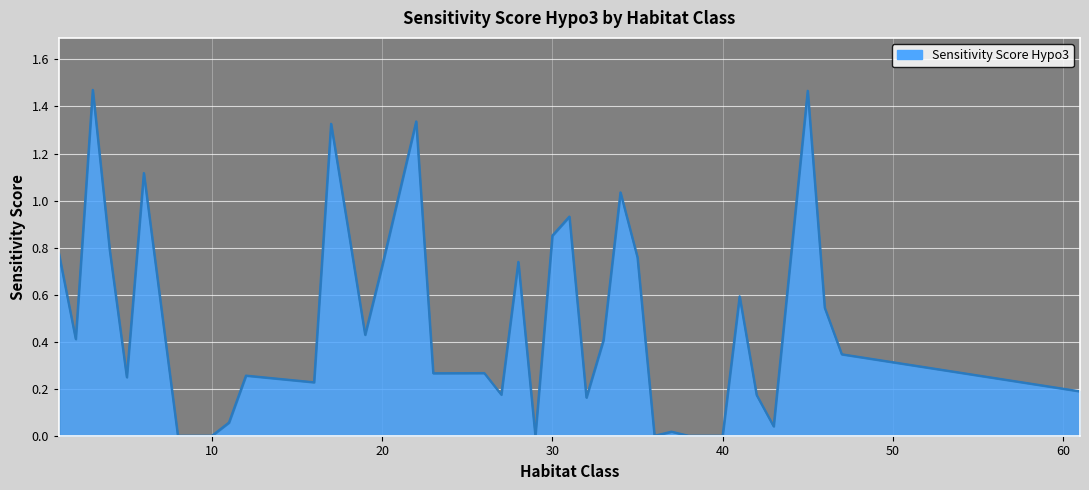

List the labels in order of value, smallest first.

8, 9, 10, 29, 36, 38, 39, 40, 37, 43, 11, 32, 42, 27, 61, 16, 5, 12, 23, 26, 47, 33, 2, 19, 46, 41, 20, 28, 35, 1, 4, 30, 18, 31, 34, 6, 17, 22, 45, 3